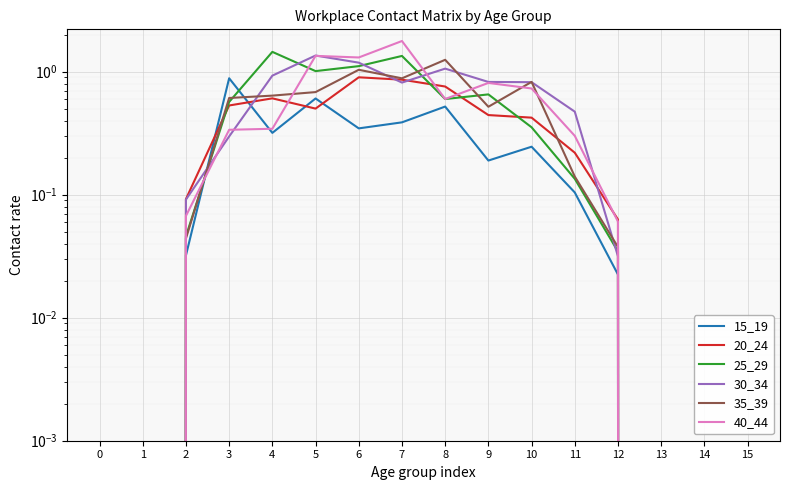

What is the total value across all series at 10?

3.4